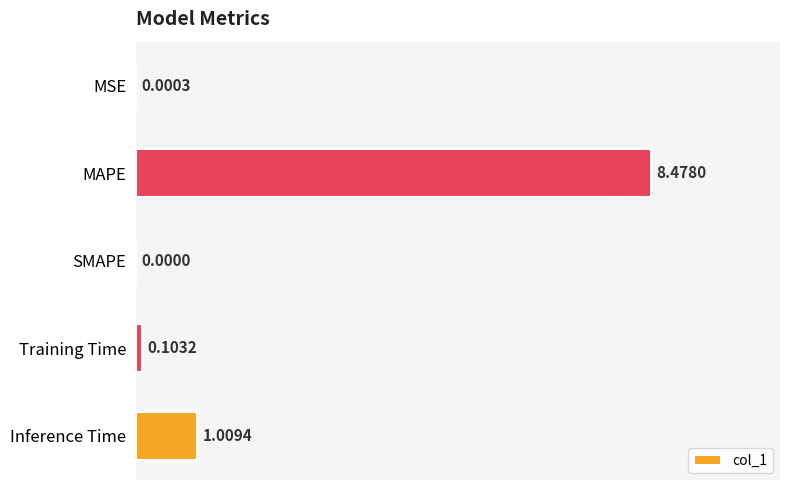

What is the change in value from MAPE to Training Time?

-8.4